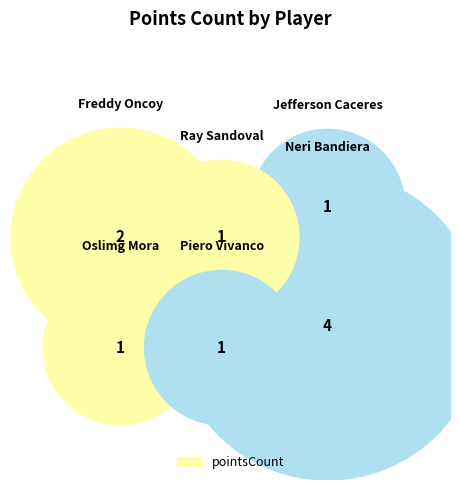

The Jefferson Caceres slice represents 1% of the pie. True or false?

False